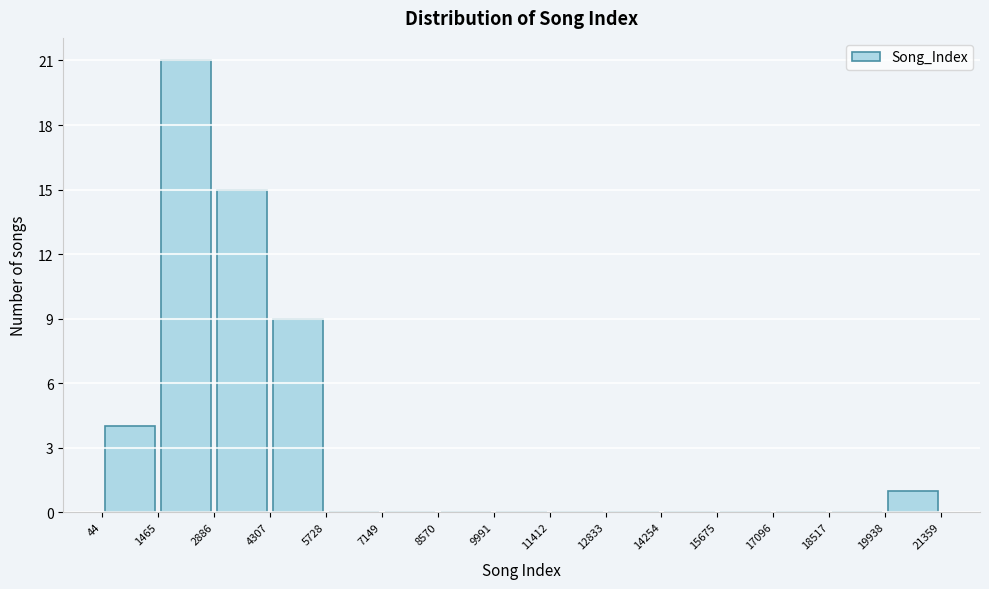

Reading left to right, list every bar in this chart as the range it spans on the x-axis followed by its height. The values are not printed on the chart, so give them approximately, as read against the axis.

44 to 1465: 4
1465 to 2886: 21
2886 to 4307: 15
4307 to 5728: 9
5728 to 7149: 0
7149 to 8570: 0
8570 to 9991: 0
9991 to 11412: 0
11412 to 12833: 0
12833 to 14254: 0
14254 to 15675: 0
15675 to 17096: 0
17096 to 18517: 0
18517 to 19938: 0
19938 to 21359: 1